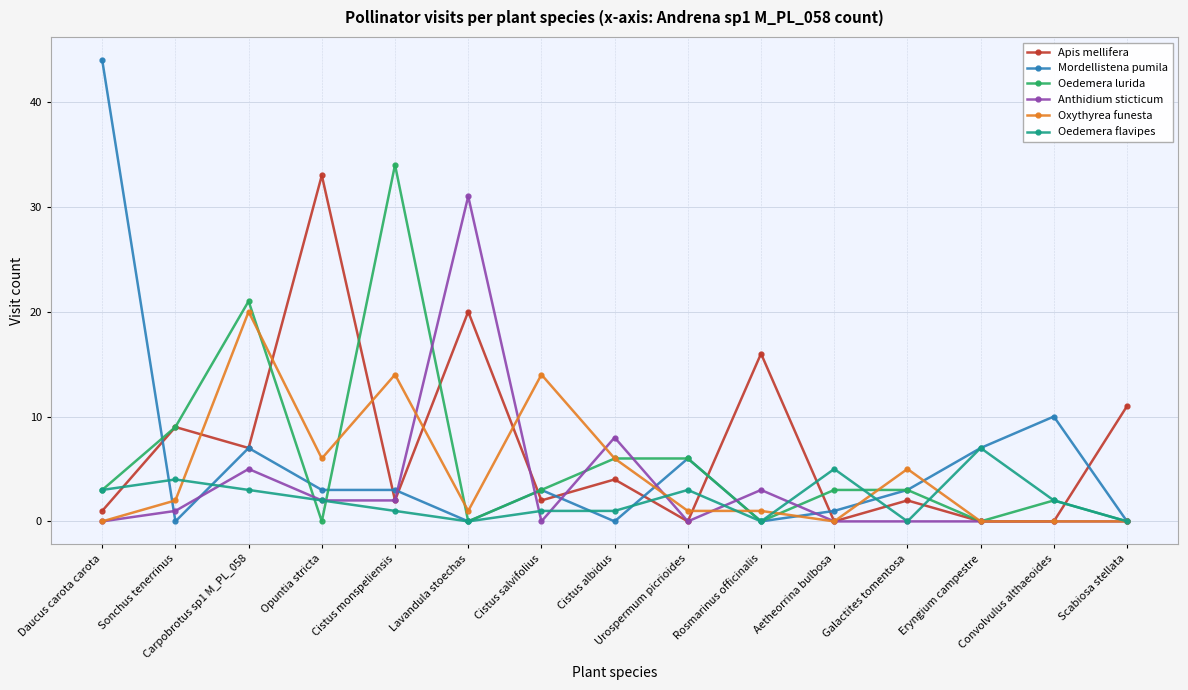

How many categories are shown in the chart?

15